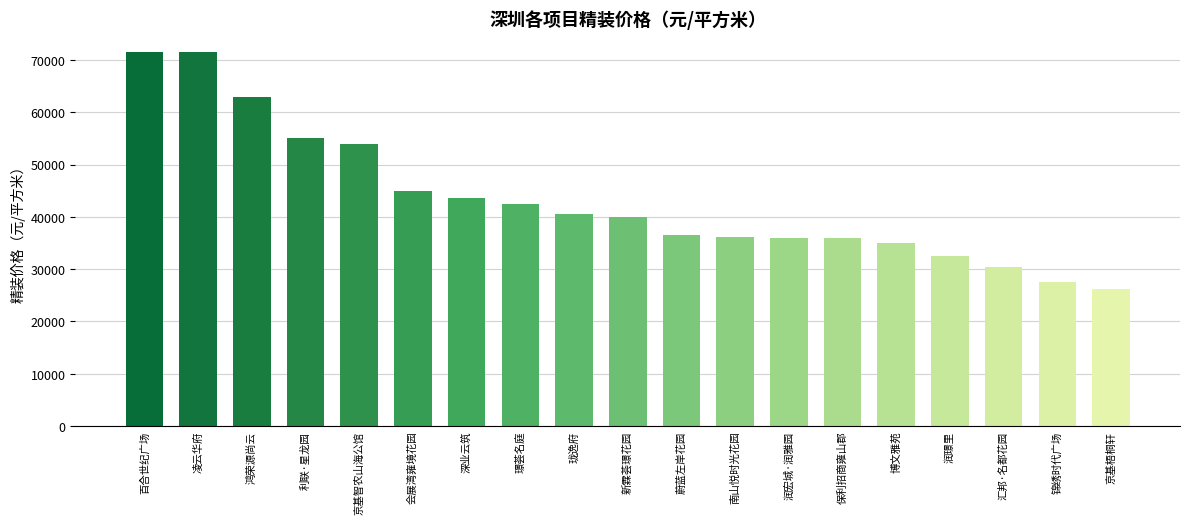

What is the sum of all values?

823280